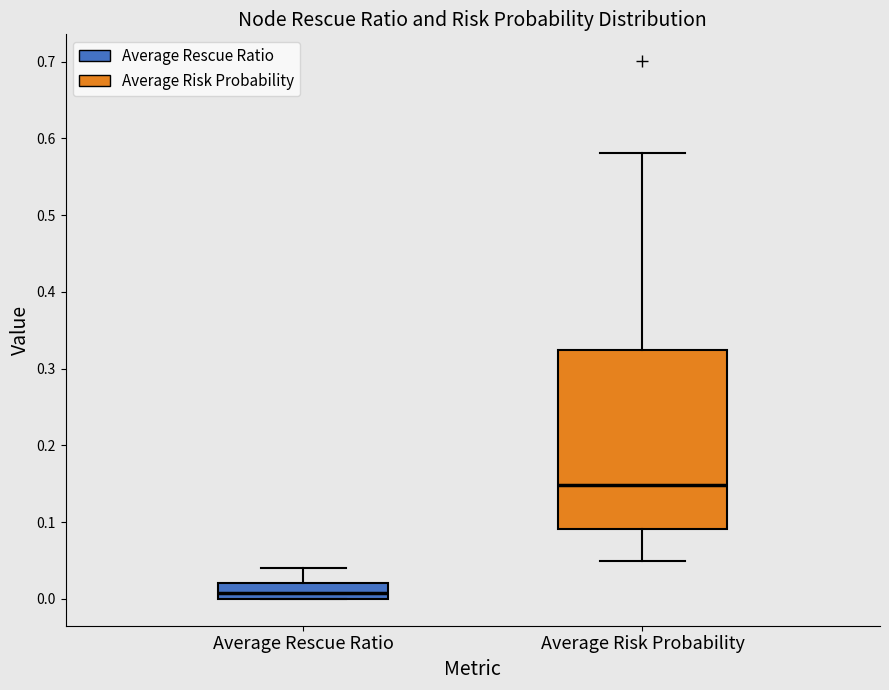

Where does the median line of the box for Average Rescue Ratio sit on the y-axis? The values are not printed on the chart, so give them approximately, as read against the axis.

0.01